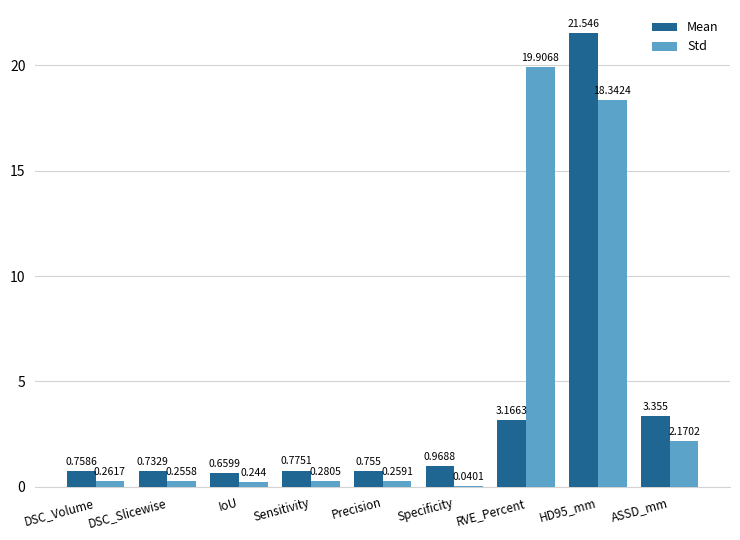

Which category has the highest value in the Std series?

RVE_Percent